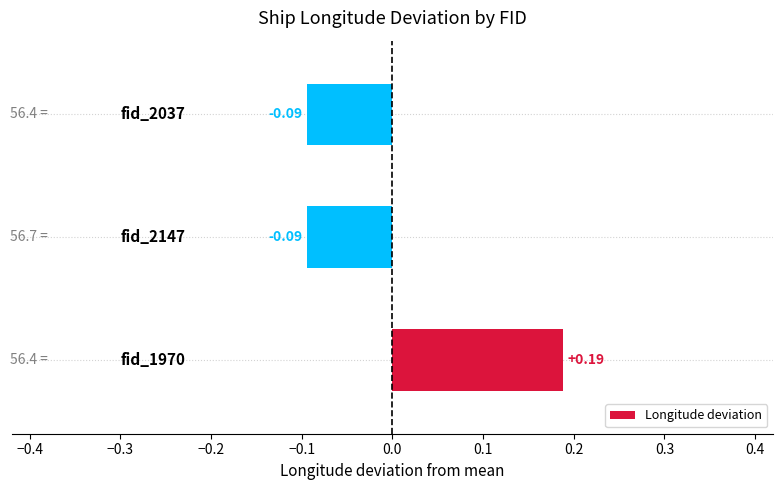

What is the difference between the maximum and minimum values?

0.3